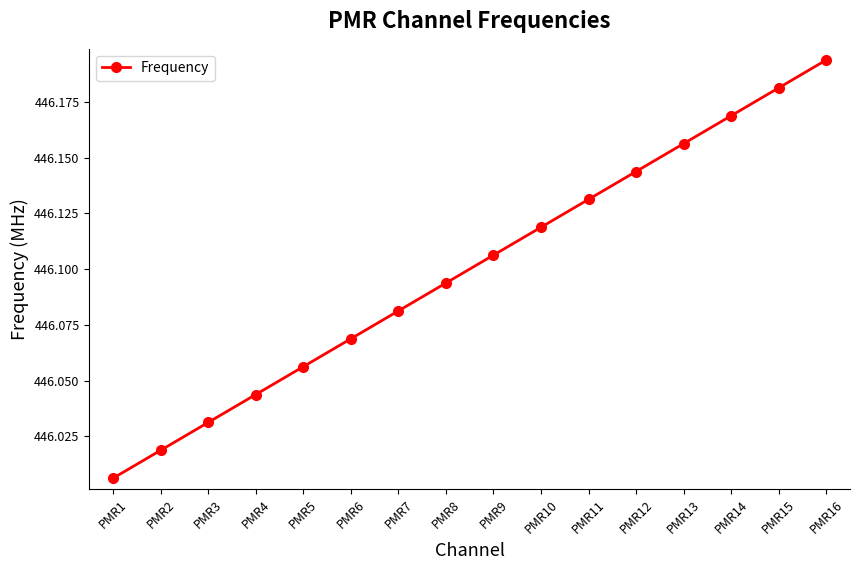

Which category has the highest value across all series?

PMR16